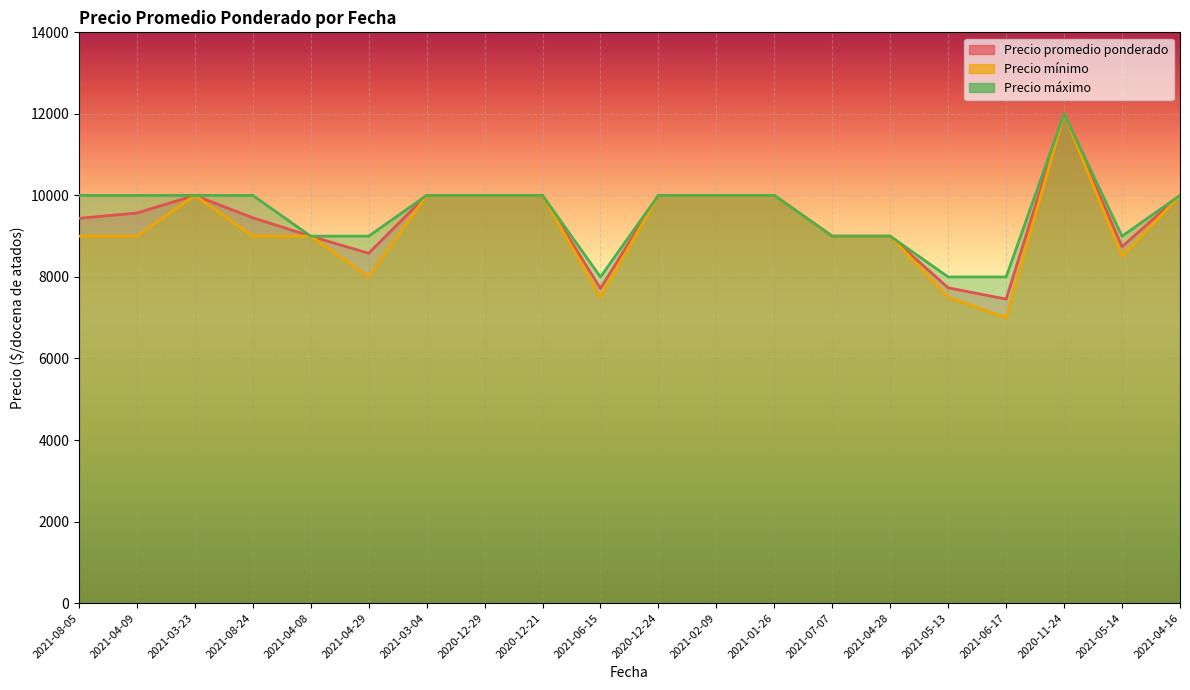

True or false: Precio promedio ponderado has a value of 10000 at 2020-12-29.

True